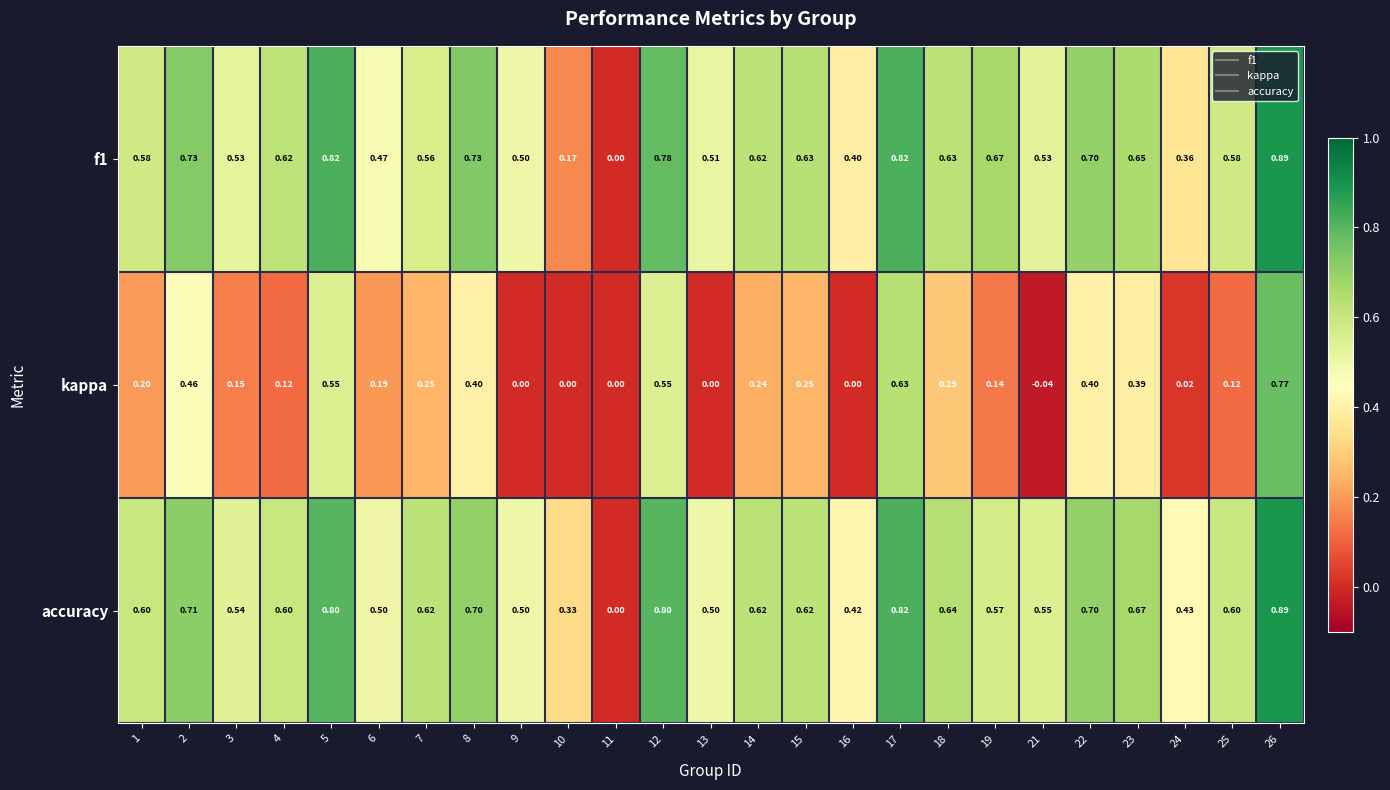

Between 8 and 18, which series saw the biggest shift?

kappa